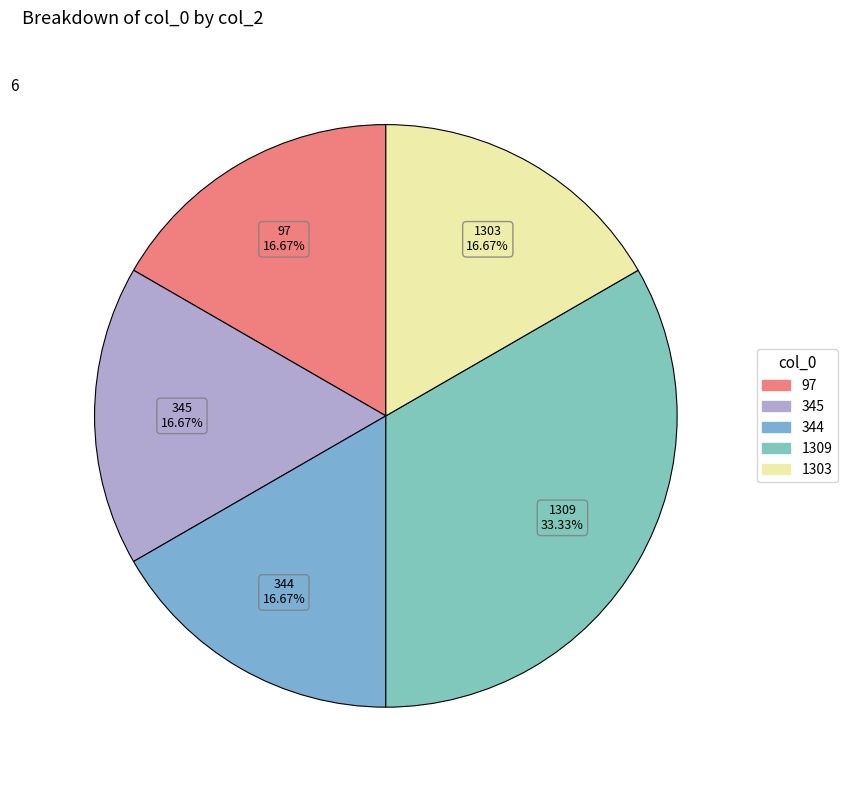

To the nearest percent, what percentage of the pie is 345?

17%